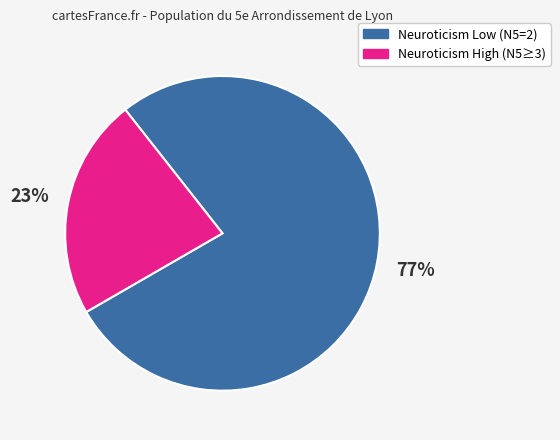

To the nearest percent, what is the average slice percentage?

50%